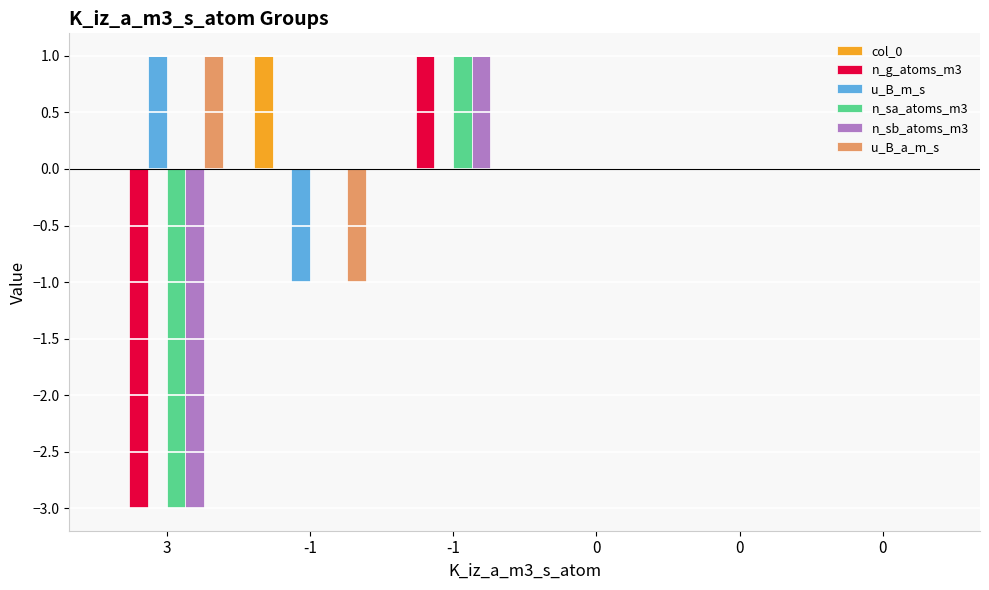

Are the bars grouped side by side (vs. stacked)?

Yes